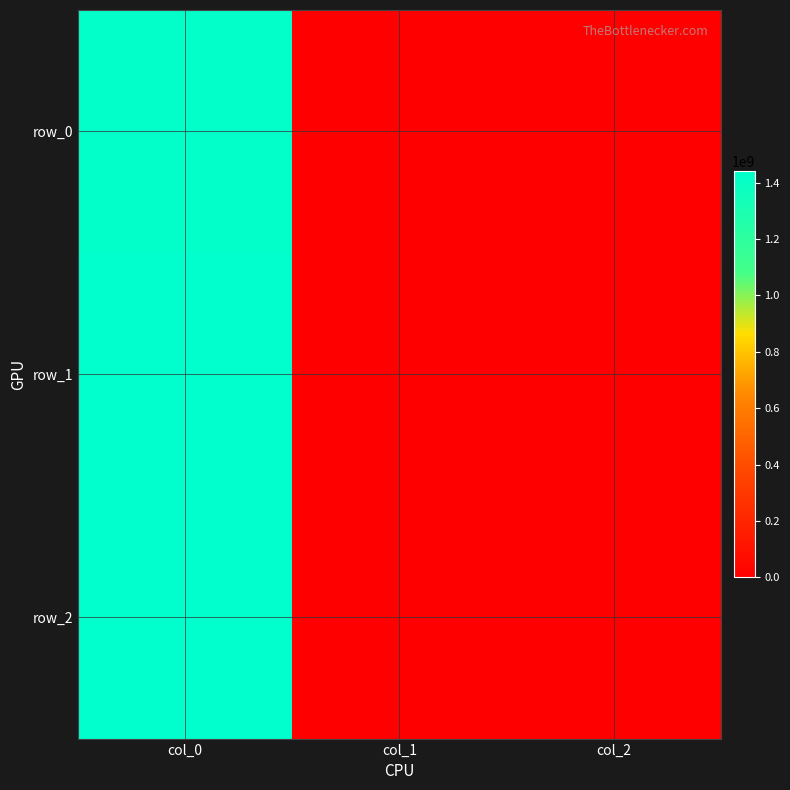

At which category is the sum across all series the highest?

col_0